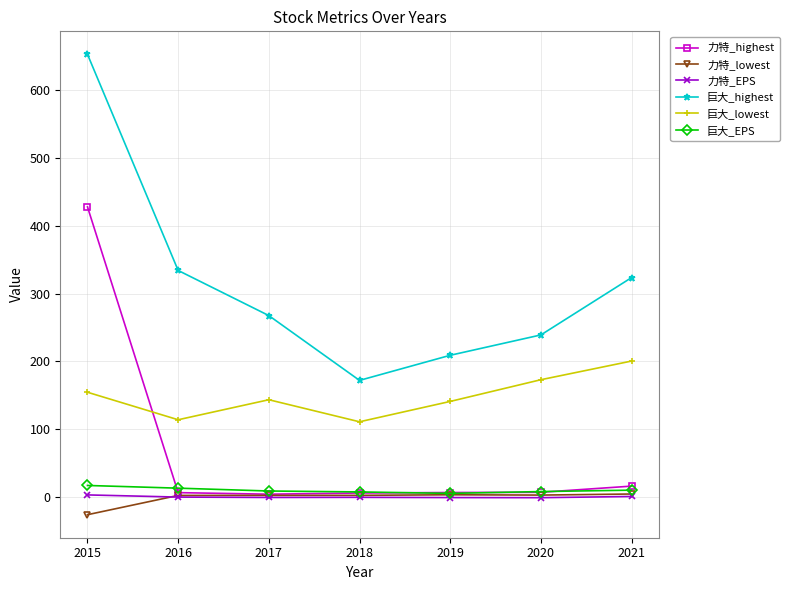

Which series changed the most between 2015 and 2019?

巨大_highest